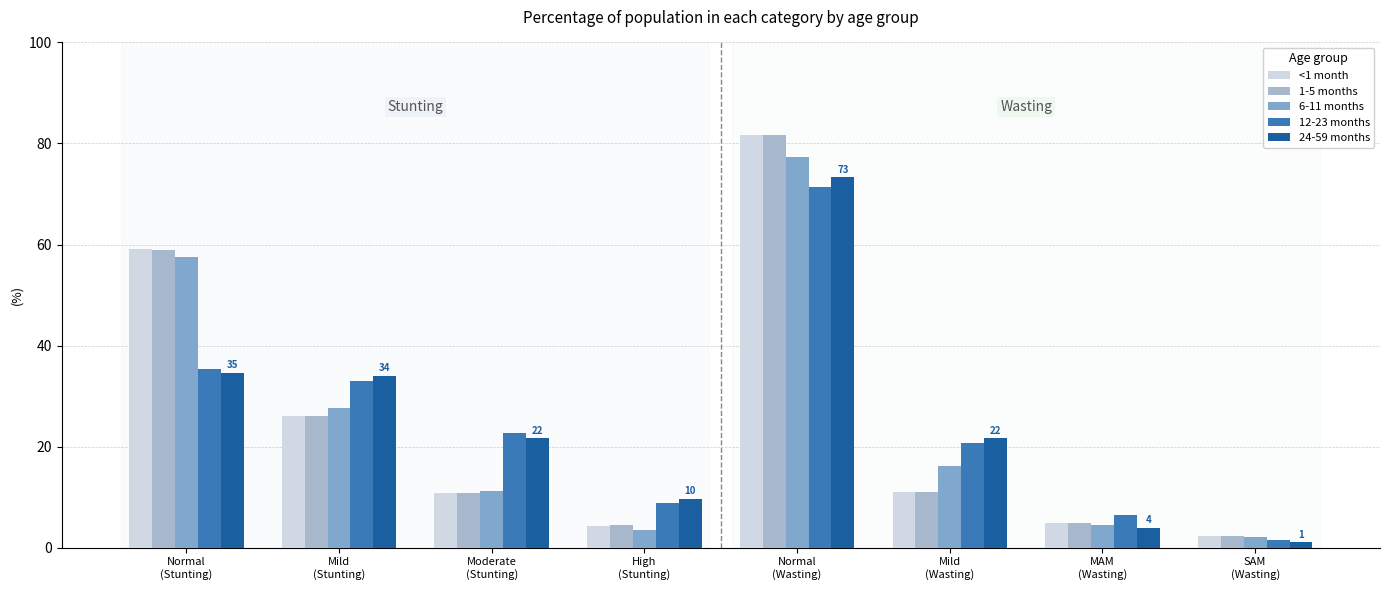

At which category is the sum across all series the highest?

Normal
(Wasting)